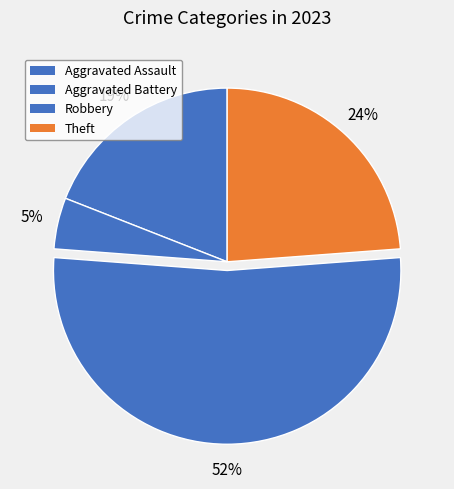

True or false: Theft accounts for 24% of the total.

True